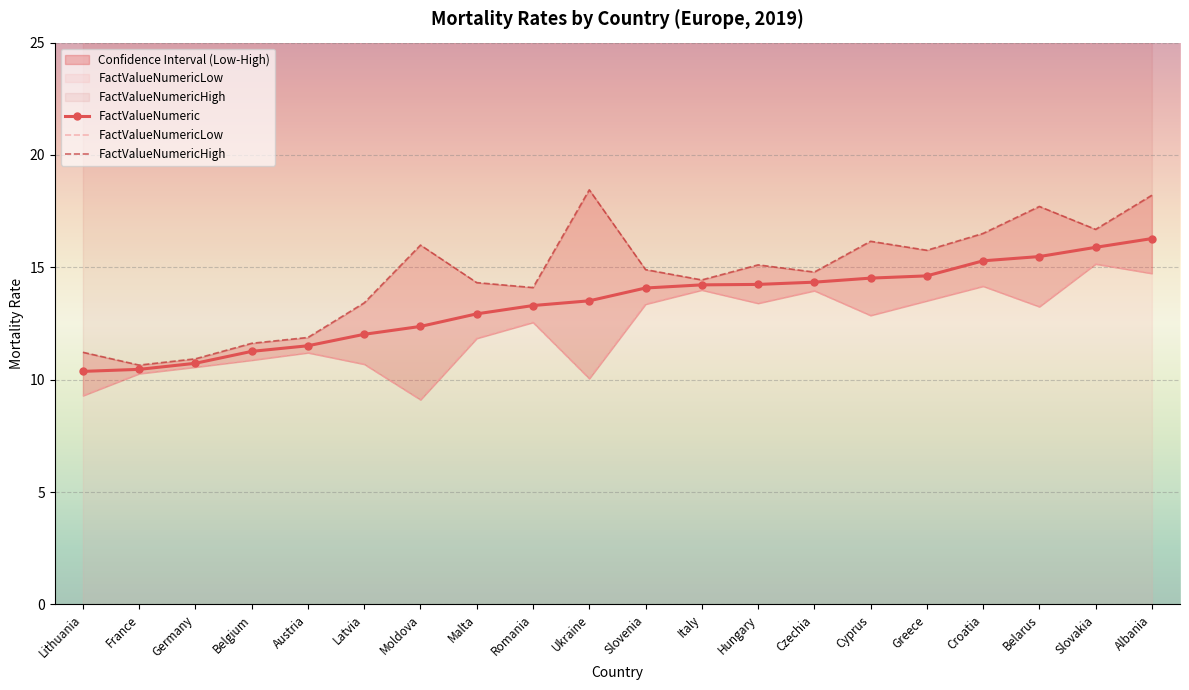

In FactValueNumericLow, how many points are lower than both neighbors (excluding endpoints)?

5